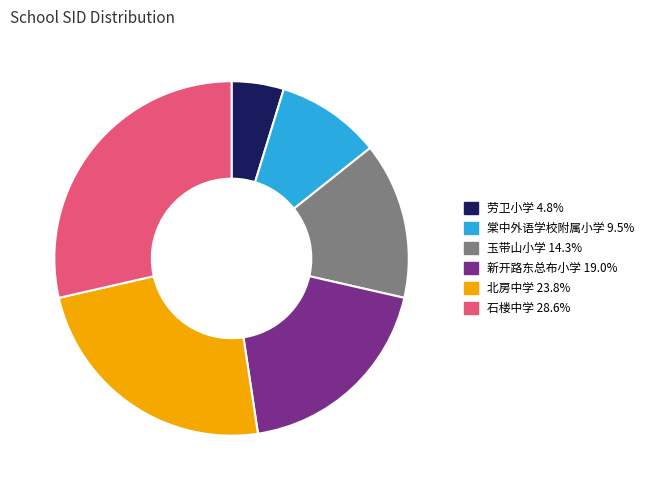

Approximately how many times larger is the value at 棠中外语学校附属小学 9.5% compared to 石楼中学 28.6%?

0.3